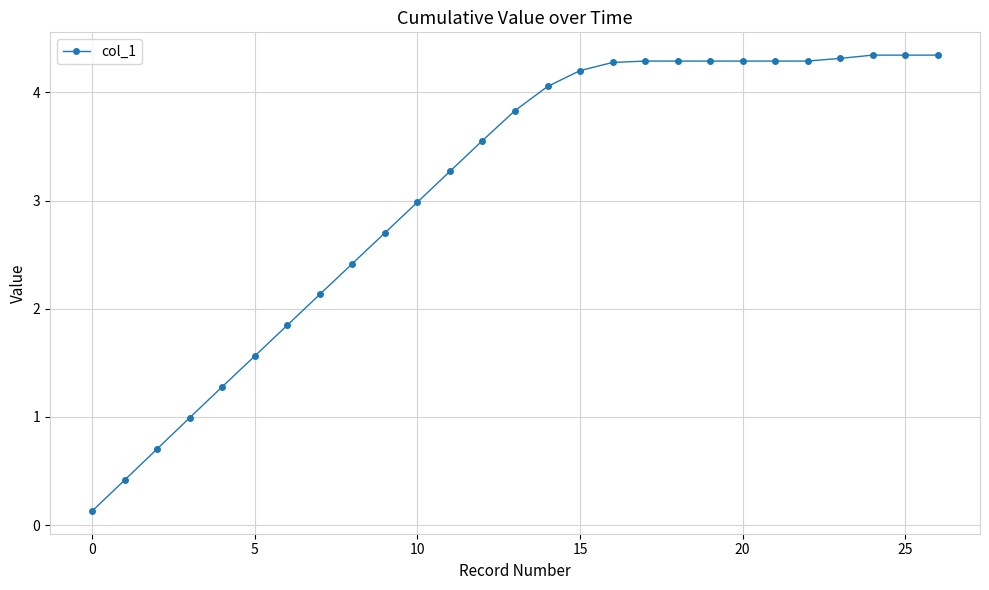

What is the value of the 5th point from the left?

1.3